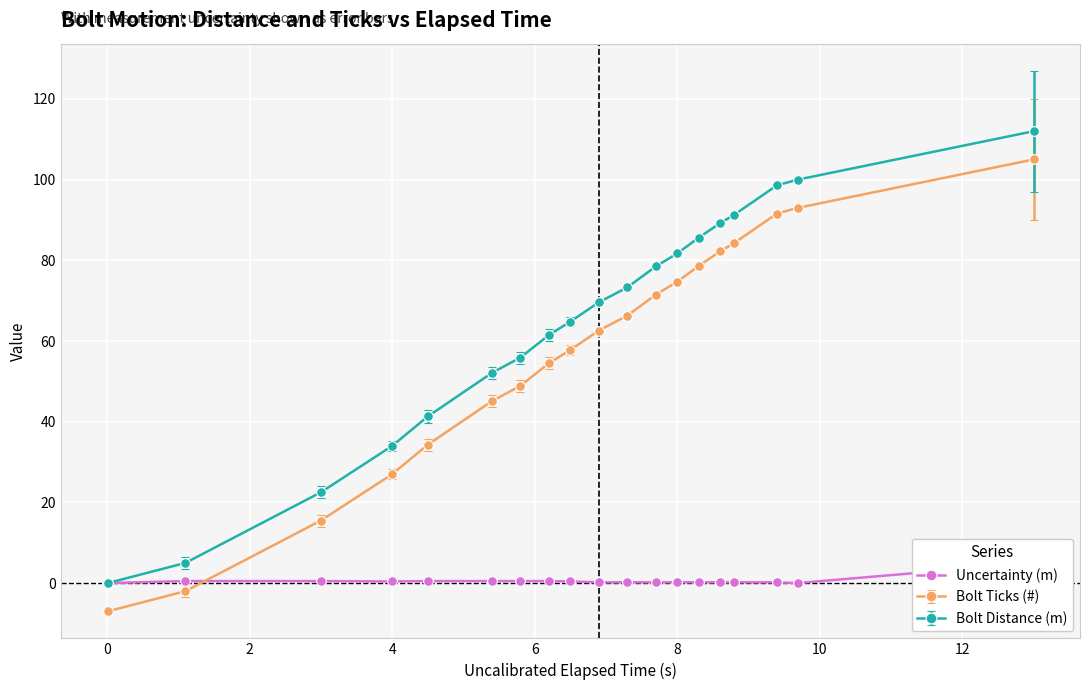

The value of Bolt Distance (m) at 8 is 81.7. True or false?

True